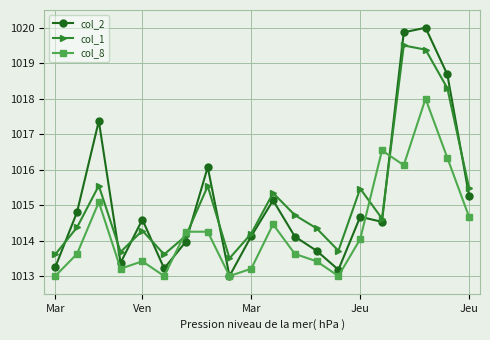

What is the value of the col_8 point at the 14th from the left?

1013.0